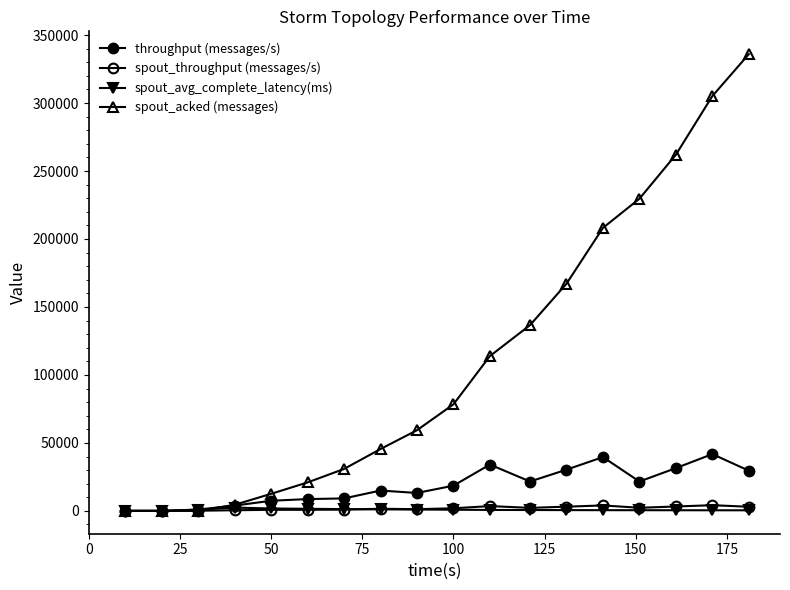

How many lines are shown in the chart?

4